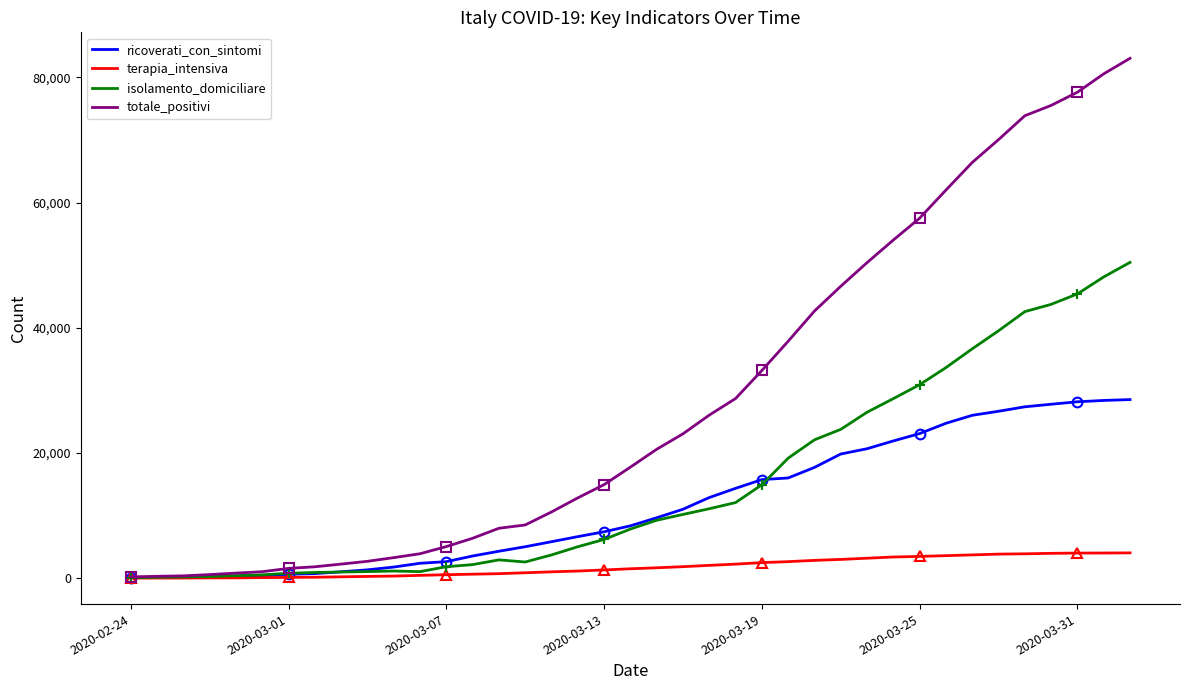

Which category has the lowest value in the ricoverati_con_sintomi series?

2020-02-24